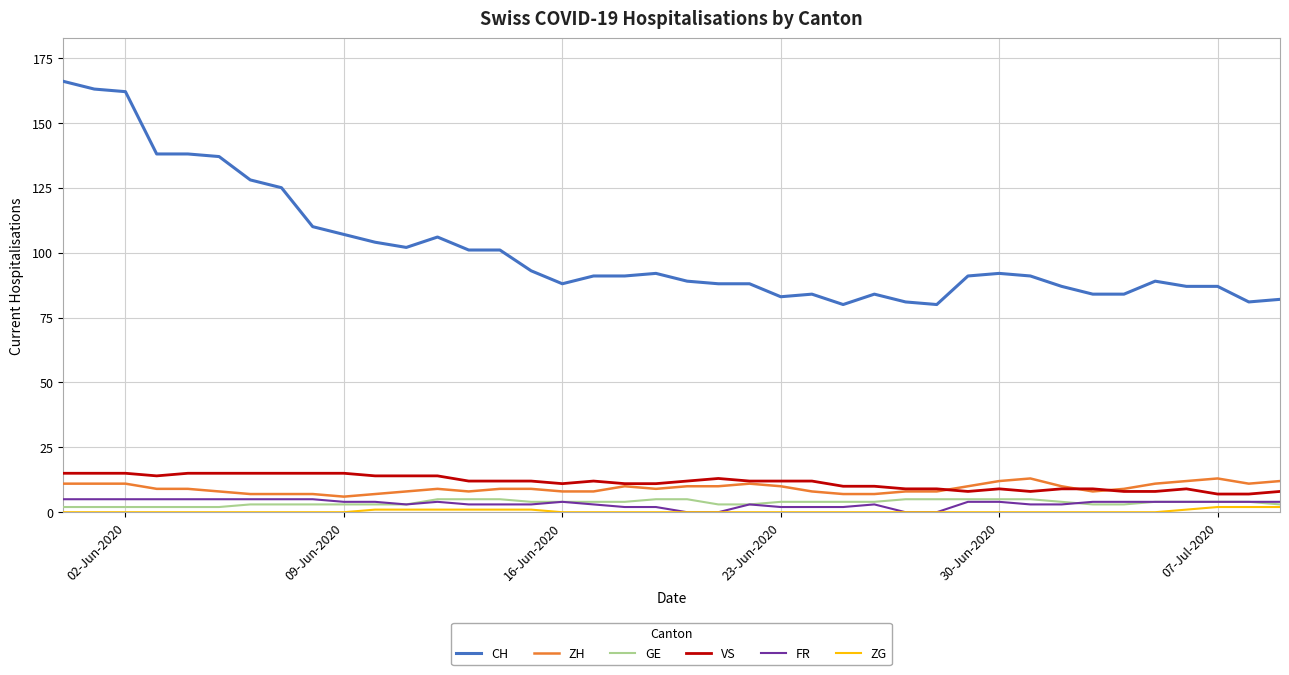

What is the greatest value displayed?

166